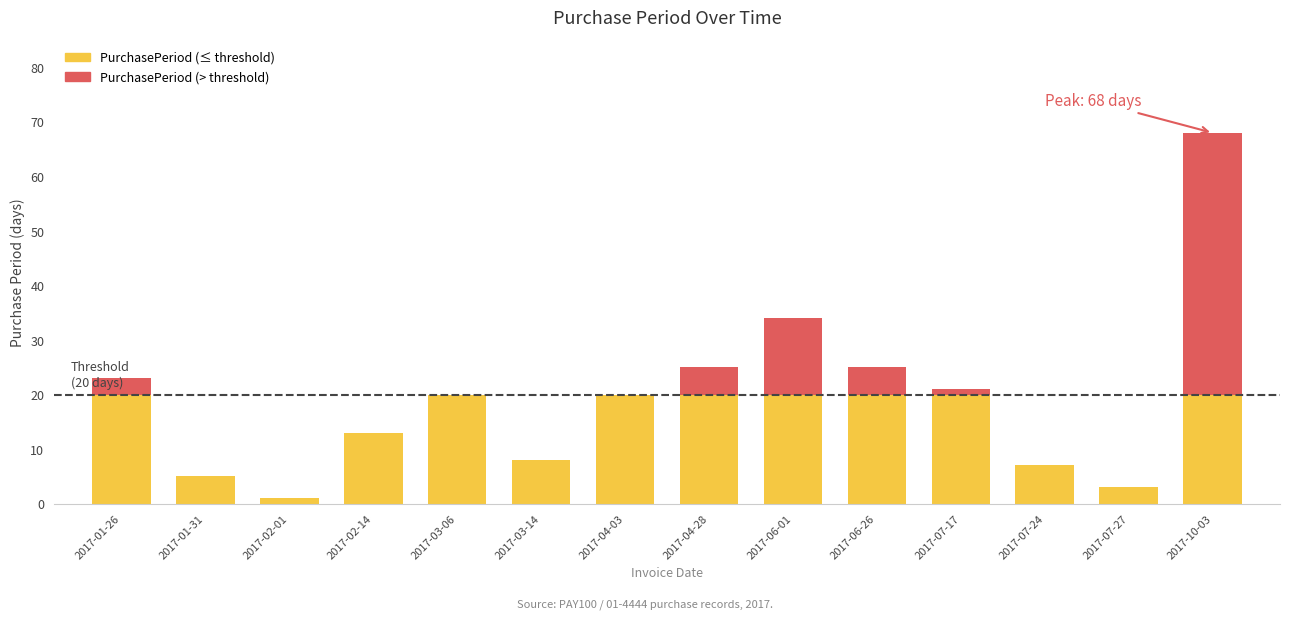

What is the total value across all series at 2017-04-28?

25